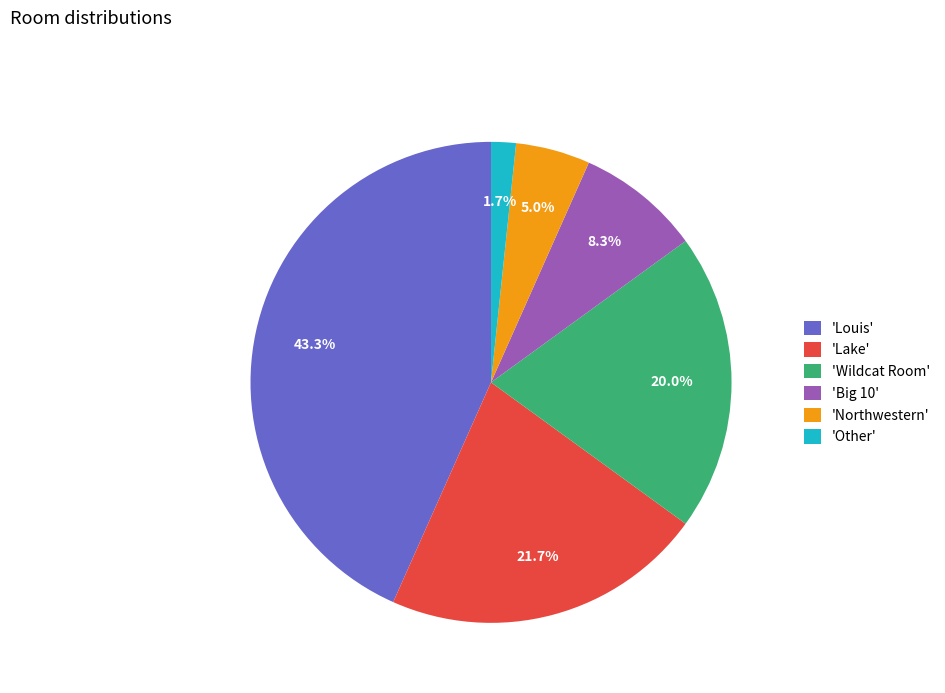

Which has a higher value, 'Louis' or 'Other'?

'Louis'